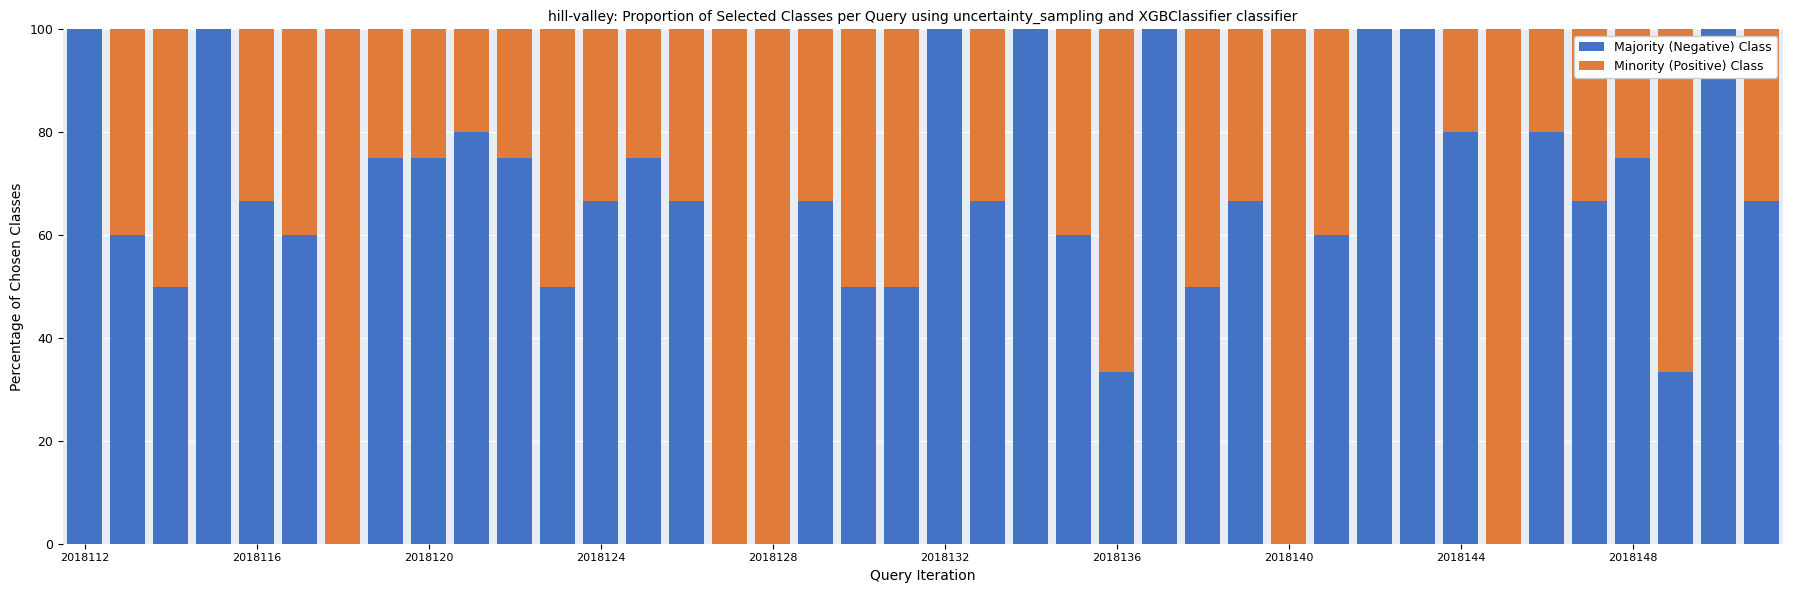

How many data points does each series have?

40